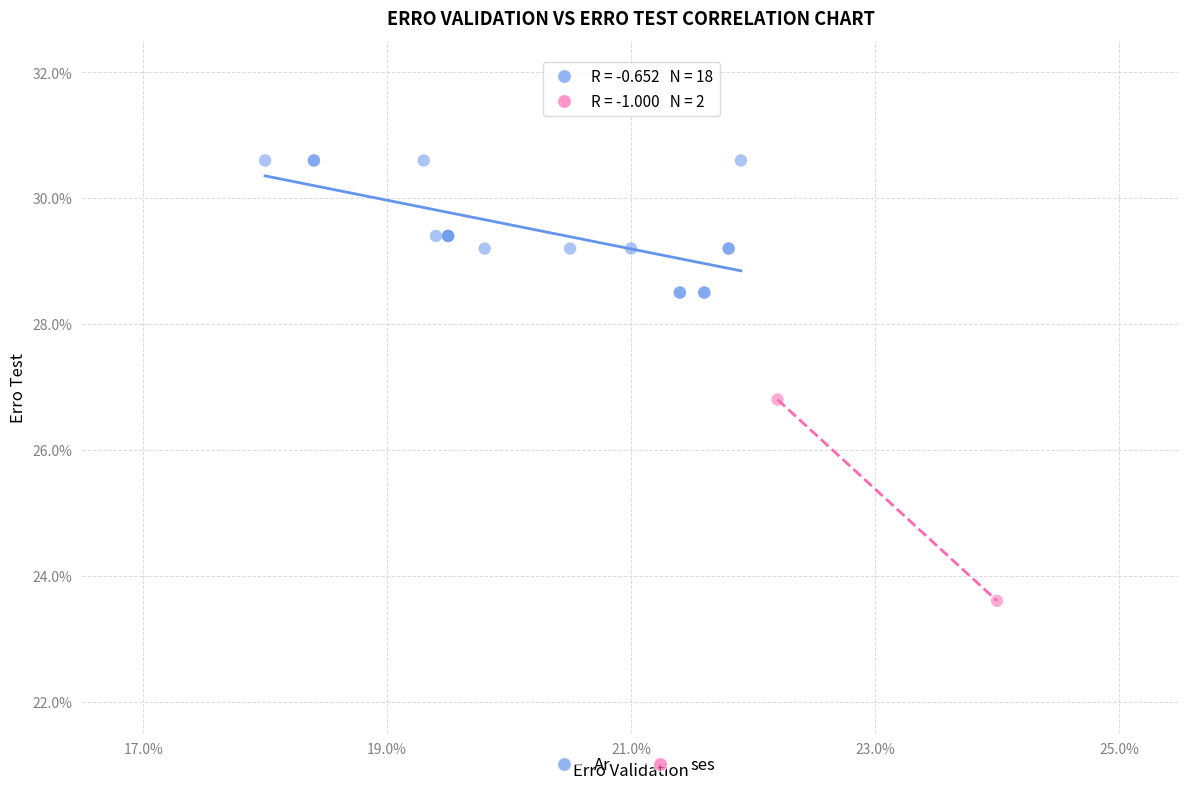

What are all the series names shown in the legend?

Ar, ses